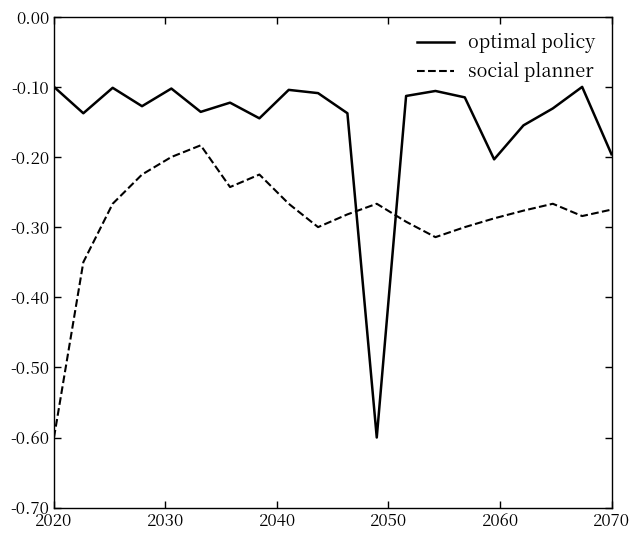

How many lines are shown in the chart?

2